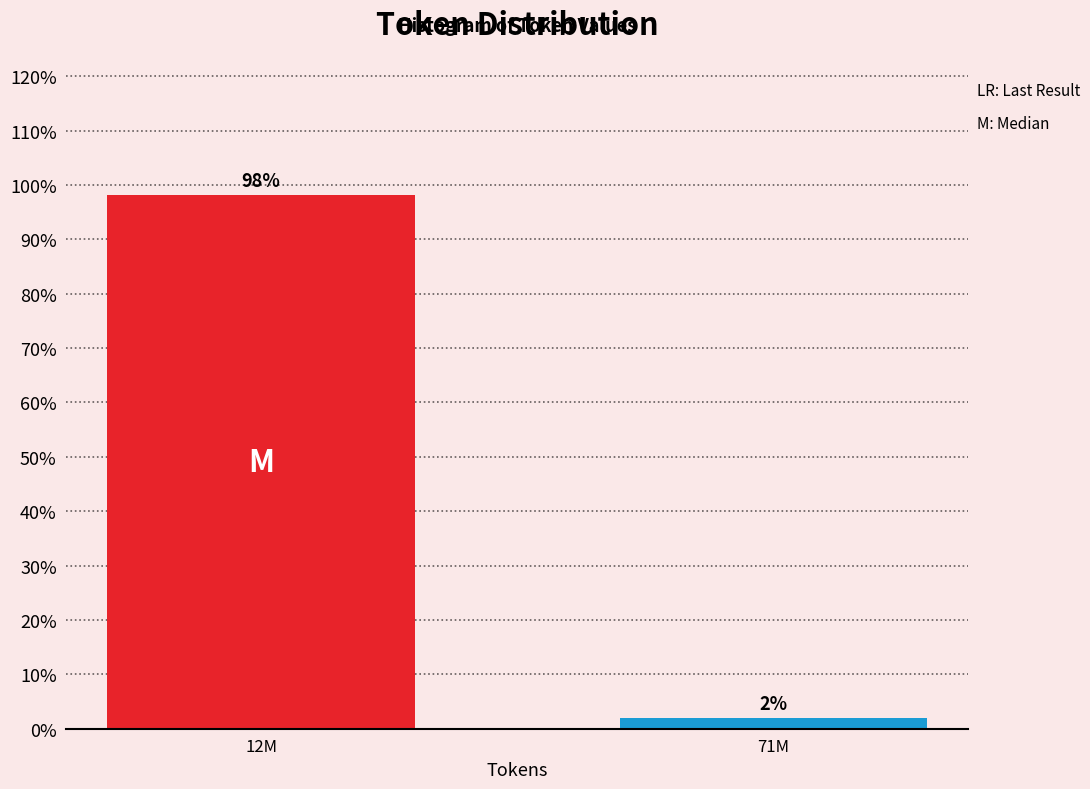

Between 71M and 12M, which is larger?

12M